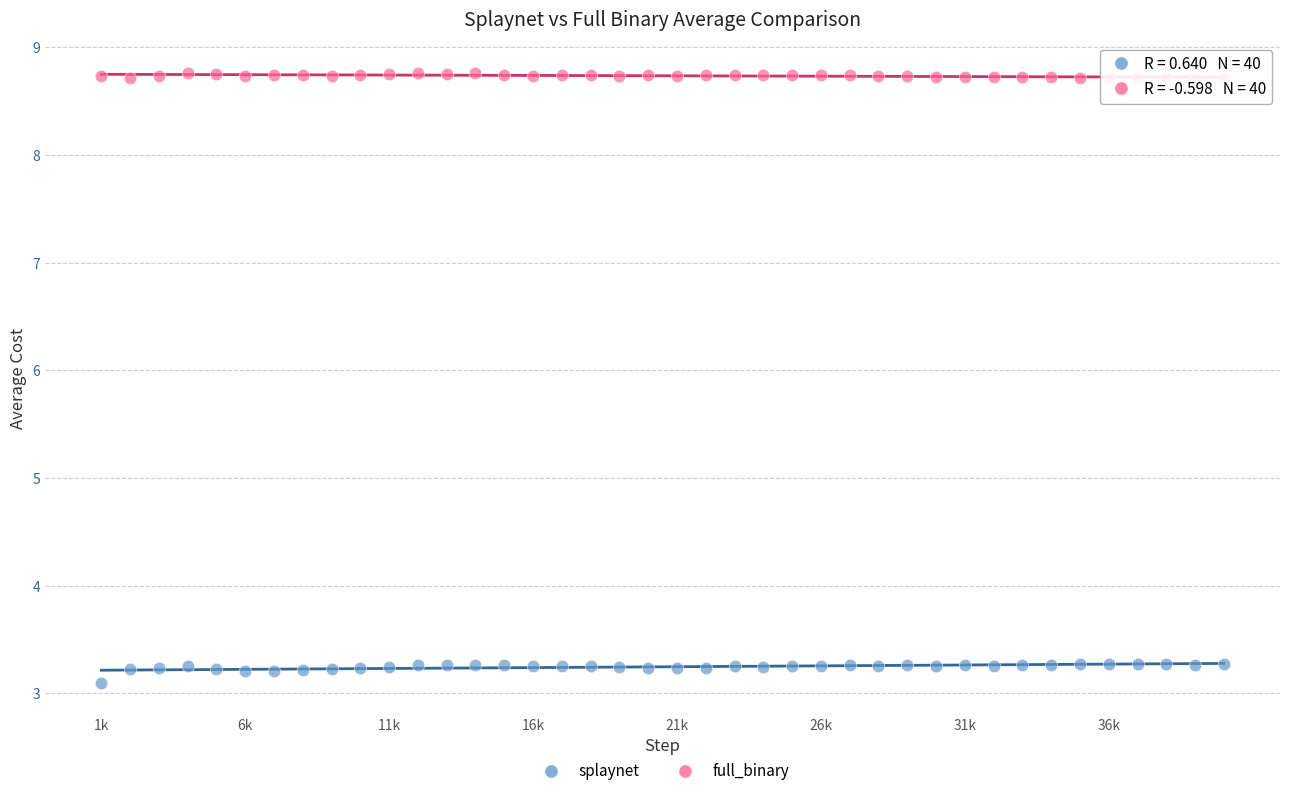

What is the X range (max minus min) for the scatter plot?

39000.0